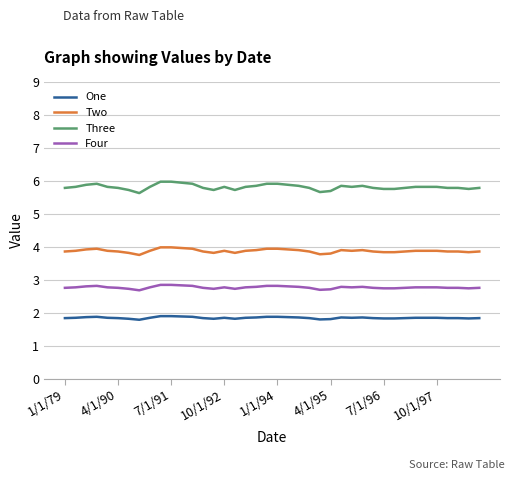

True or false: Two and Four cross at least once.

False